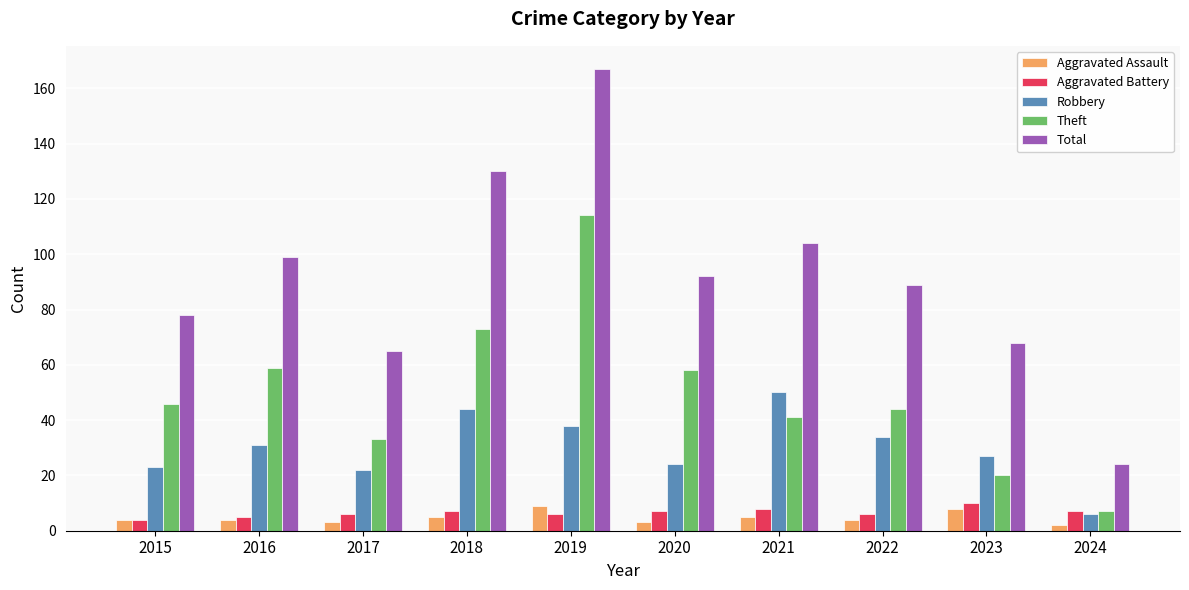

Count the Aggravated Assault values in the range 3 to 5.

7